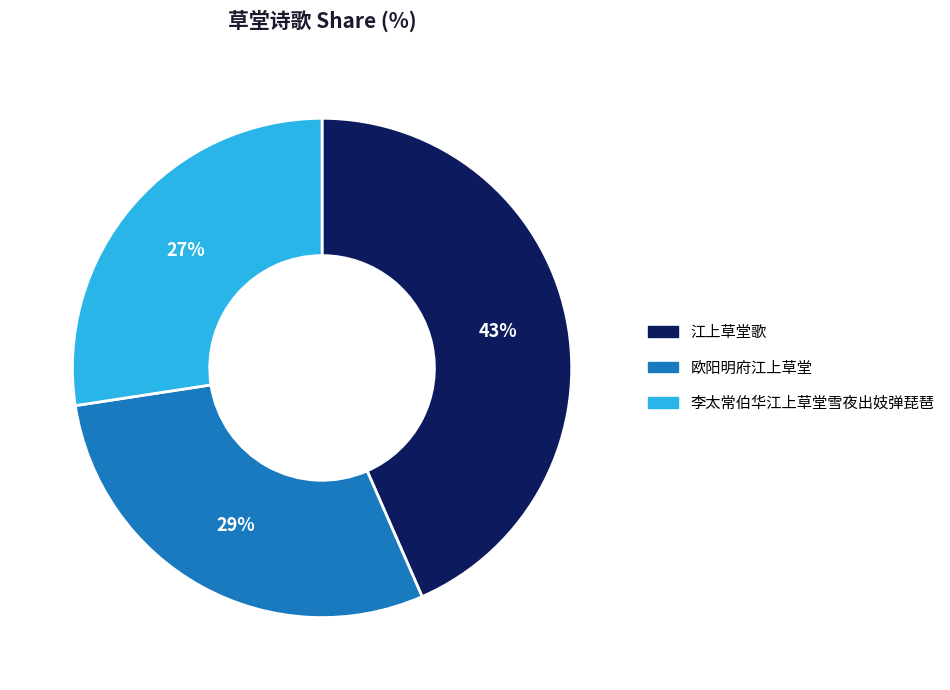

Is there a majority slice in this chart?

No